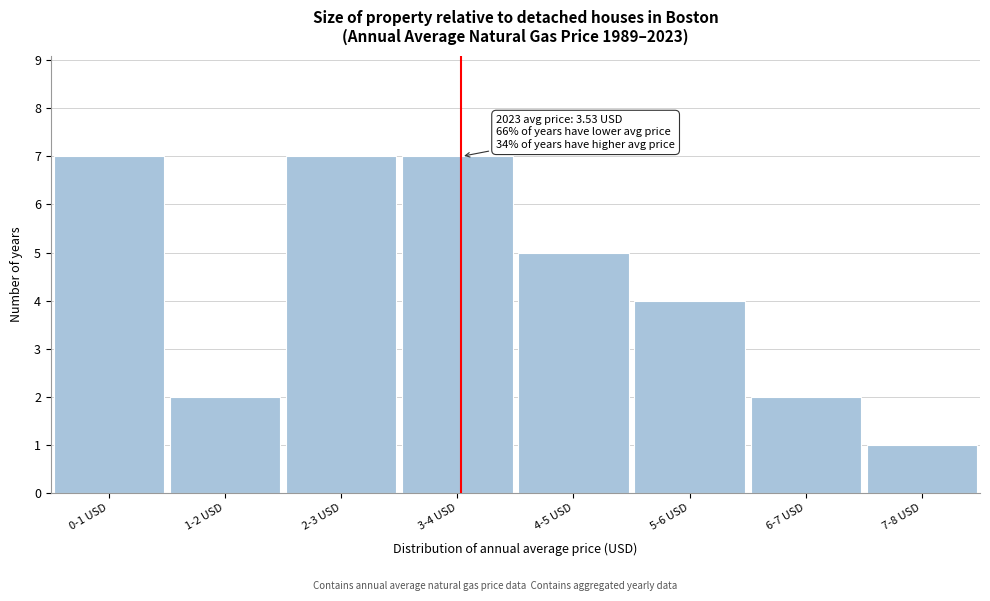

Reading left to right, list all the values displayed in this chart.

0-1 USD=7	1-2 USD=2	2-3 USD=7	3-4 USD=7	4-5 USD=5	5-6 USD=4	6-7 USD=2	7-8 USD=1